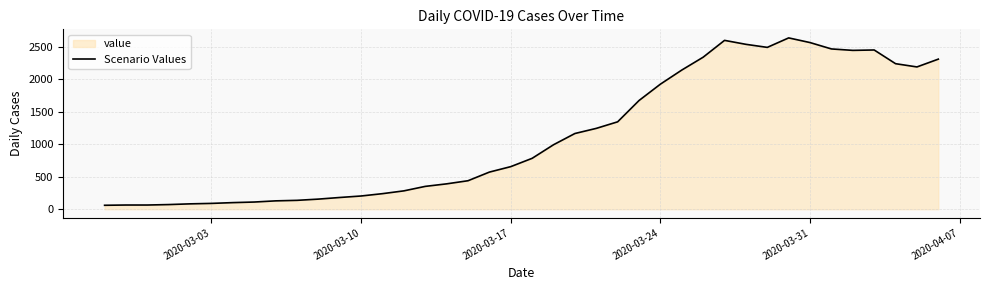

The value at 2020-03-10 is 82. True or false?

False